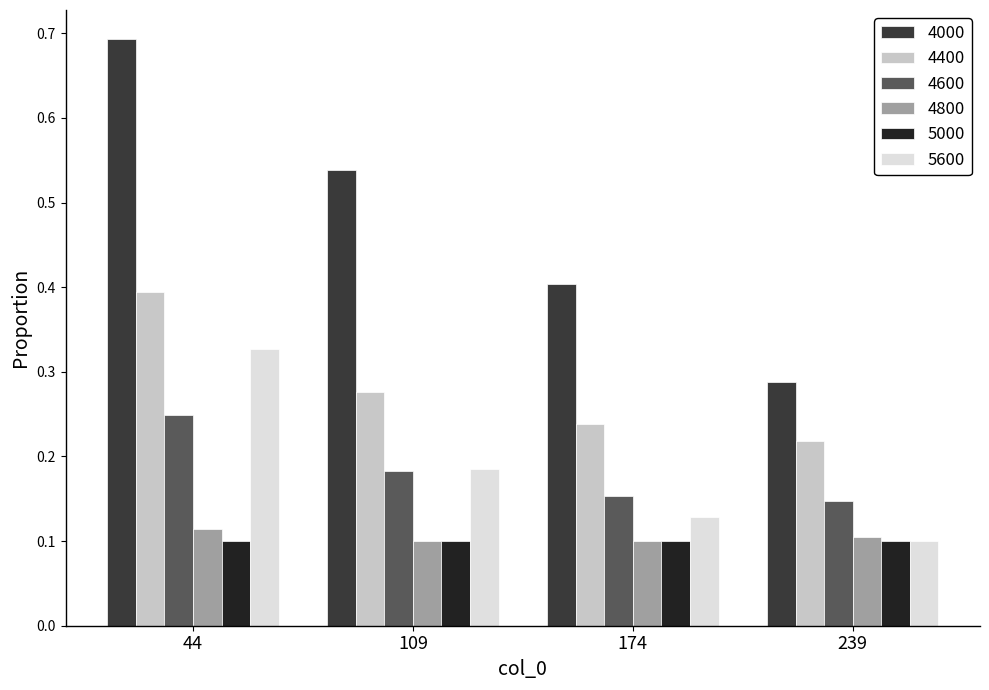

Between 44 and 109, which series saw the biggest shift?

4000